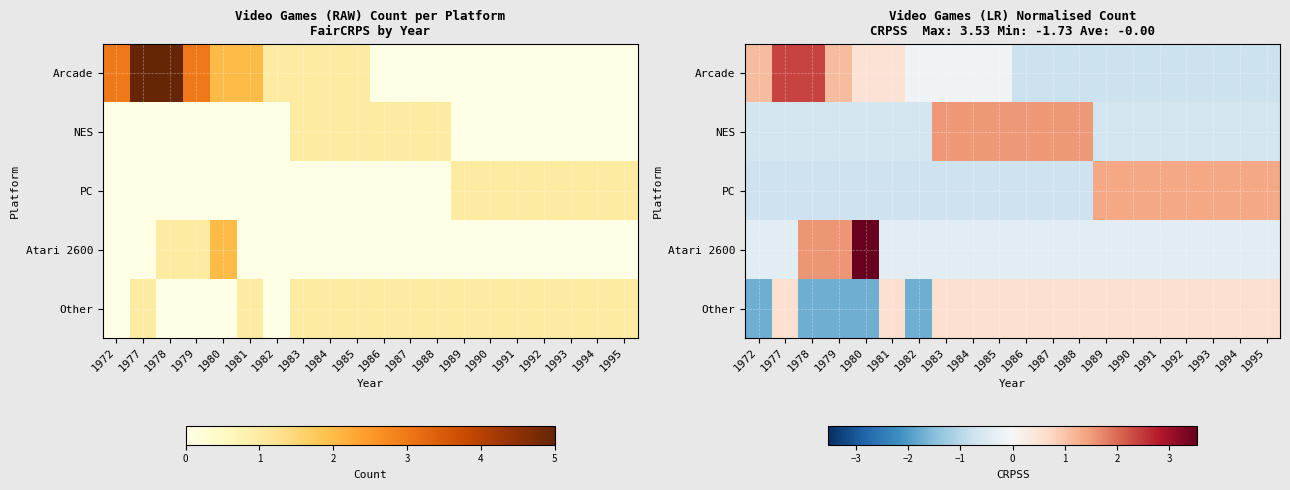

Is it true that PC equals -0.7 at 1988?

True